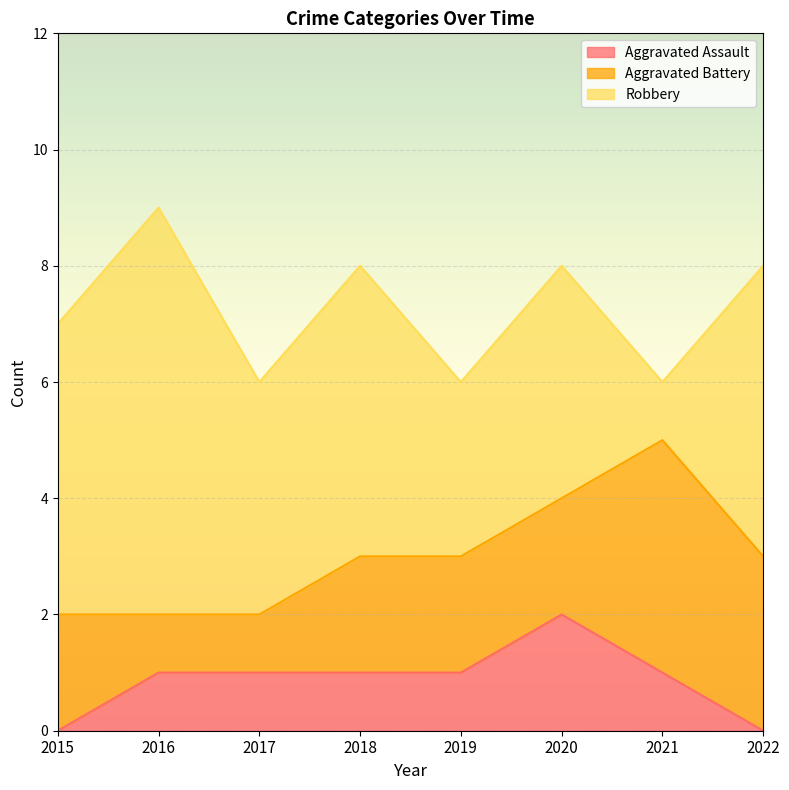

Does the chart display data point markers on the line(s)?

No